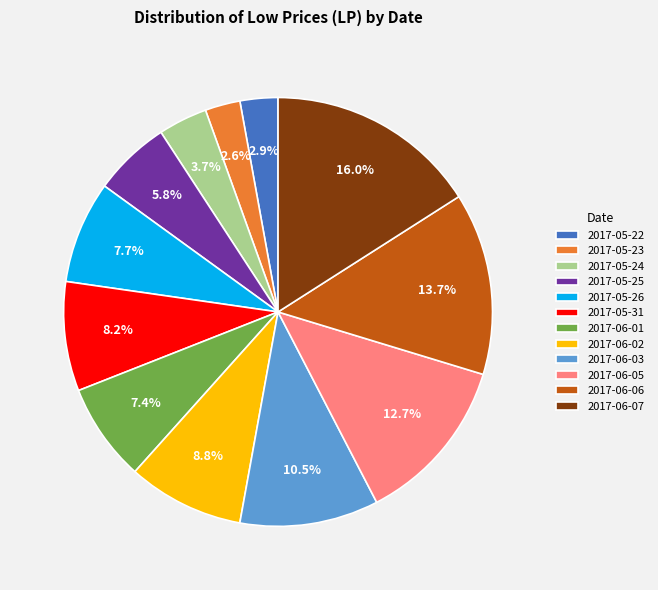

What portion of the pie excludes 2017-06-03?

89.5%